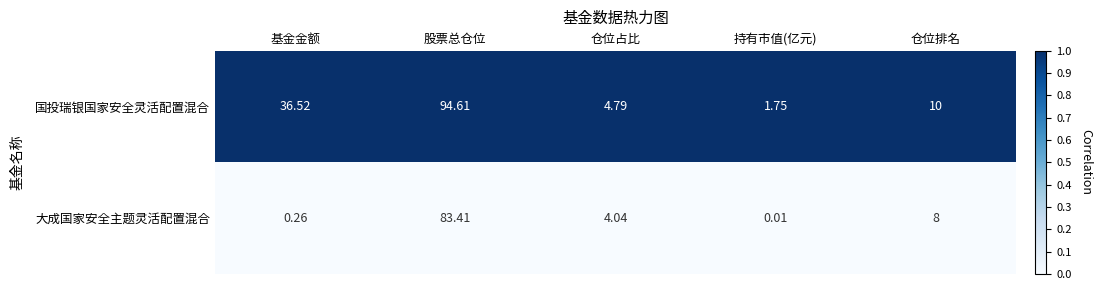

Where does the 大成国家安全主题灵活配置混合 series first go above 4?

股票总仓位